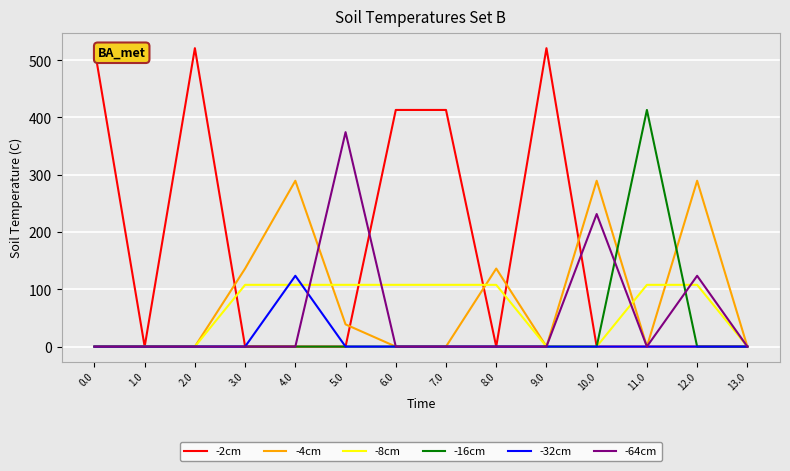

Reading right to left, extract all data points from this chart.

-2cm: 13.0=0.0	12.0=0.0	11.0=0.0	10.0=0.0	9.0=520.9	8.0=0.0	7.0=413.1	6.0=413.1	5.0=0.0	4.0=0.0	3.0=0.0	2.0=520.9	1.0=0.0	0.0=520.9
-4cm: 13.0=0.0	12.0=289.5	11.0=0.0	10.0=289.5	9.0=0.0	8.0=136.2	7.0=0.0	6.0=0.0	5.0=38.8	4.0=289.5	3.0=136.2	2.0=0.0	1.0=0.0	0.0=0.0
-8cm: 13.0=0.0	12.0=107.8	11.0=107.8	10.0=0.0	9.0=0.0	8.0=107.8	7.0=107.8	6.0=107.8	5.0=107.8	4.0=107.8	3.0=107.8	2.0=0.0	1.0=0.0	0.0=0.0
-16cm: 13.0=0.0	12.0=0.0	11.0=413.1	10.0=0.0	9.0=0.0	8.0=0.0	7.0=0.0	6.0=0.0	5.0=0.0	4.0=0.0	3.0=0.0	2.0=0.0	1.0=0.0	0.0=0.0
-32cm: 13.0=0.0	12.0=0.0	11.0=0.0	10.0=0.0	9.0=0.0	8.0=0.0	7.0=0.0	6.0=0.0	5.0=0.0	4.0=123.6	3.0=0.0	2.0=0.0	1.0=0.0	0.0=0.0
-64cm: 13.0=0.0	12.0=123.6	11.0=0.0	10.0=231.4	9.0=0.0	8.0=0.0	7.0=0.0	6.0=0.0	5.0=374.4	4.0=0.0	3.0=0.0	2.0=0.0	1.0=0.0	0.0=0.0